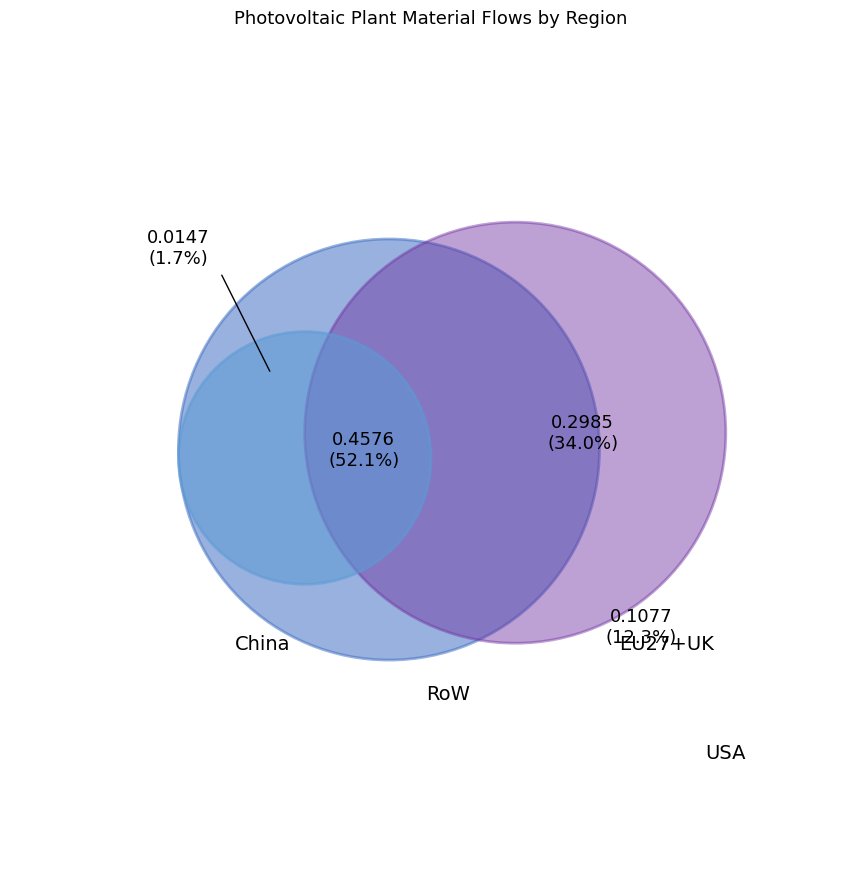

Combined, what portion of the pie is RoW (Raw silicon) and USA (Raw silicon)?

3.3%